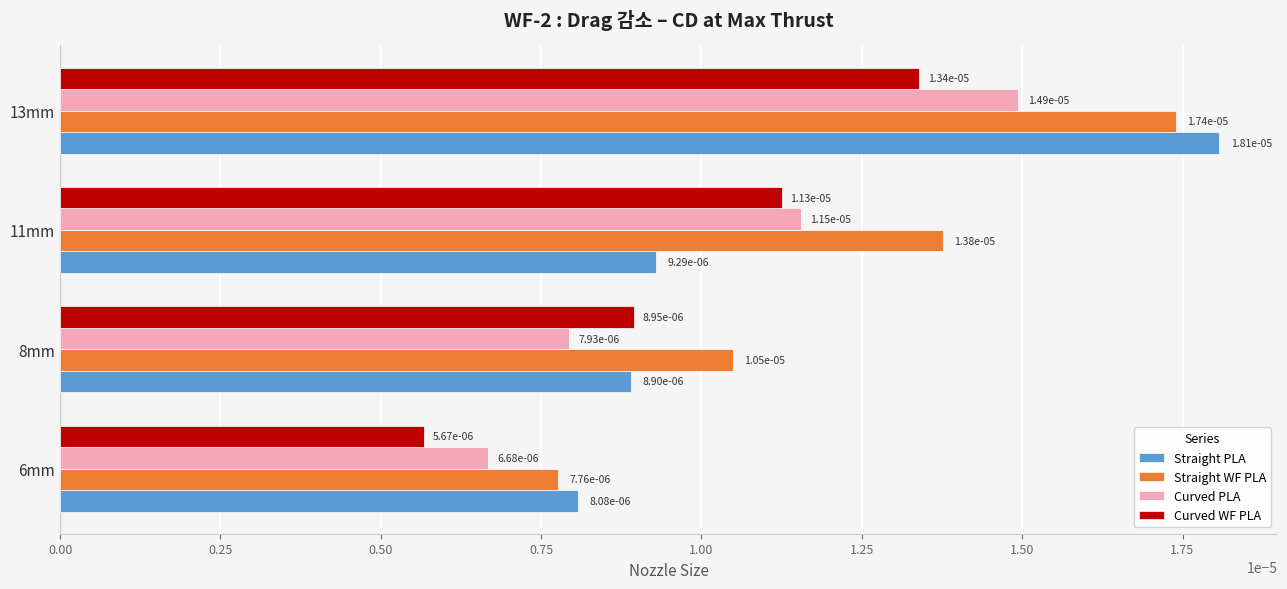

At how many categories does at least one series exceed 0?

4